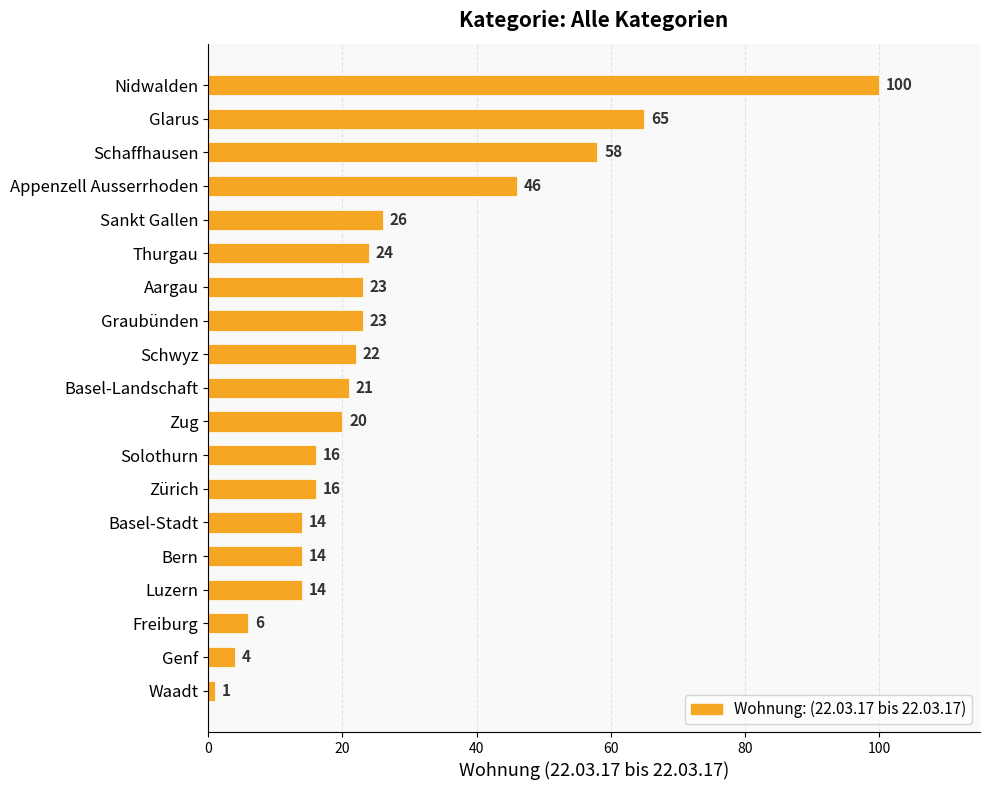

What is the greatest value displayed?

100